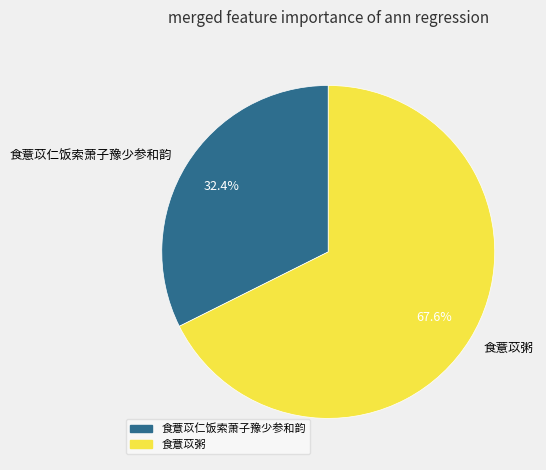

To the nearest percent, what percentage of the pie is 食薏苡仁饭索萧子豫少参和韵?

32%